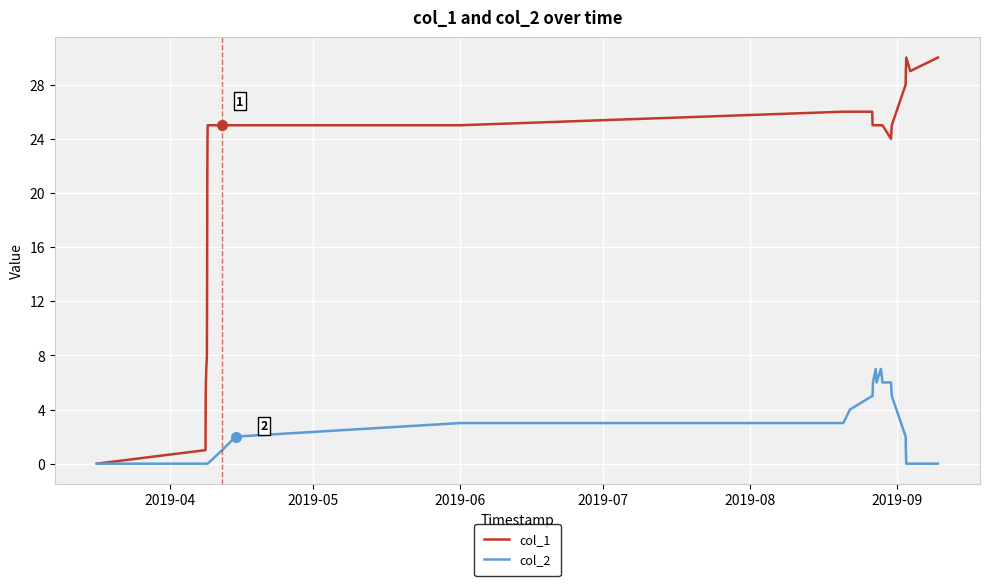

Which series has the widest spread of values?

col_1